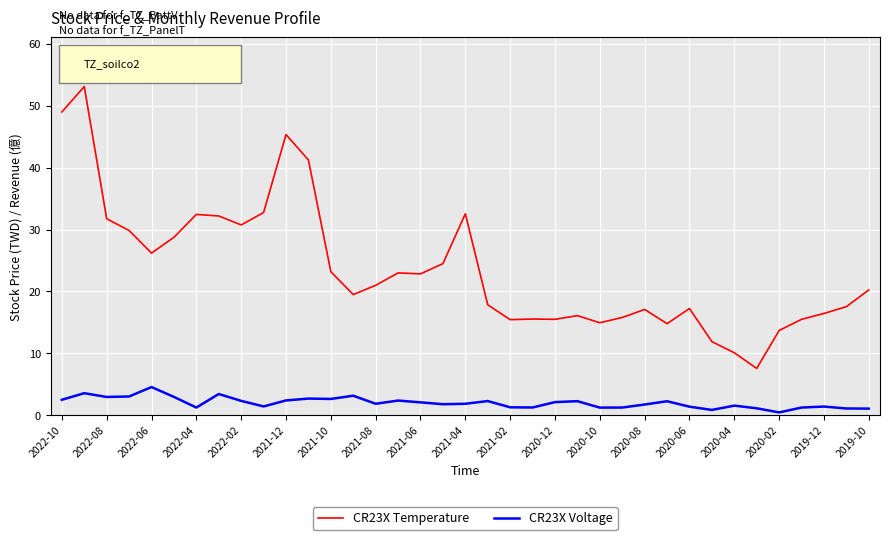

Rank the series by their average value, from lowest to highest.

CR23X Voltage, CR23X Temperature